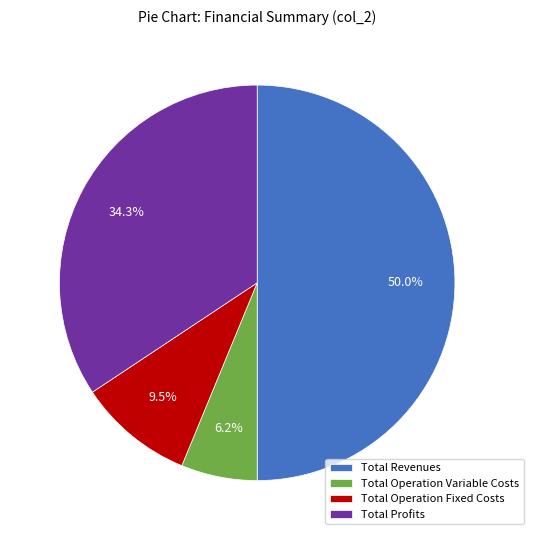

To the nearest percent, what is the difference between the Total Operation Fixed Costs and Total Operation Variable Costs slice percentages?

3%